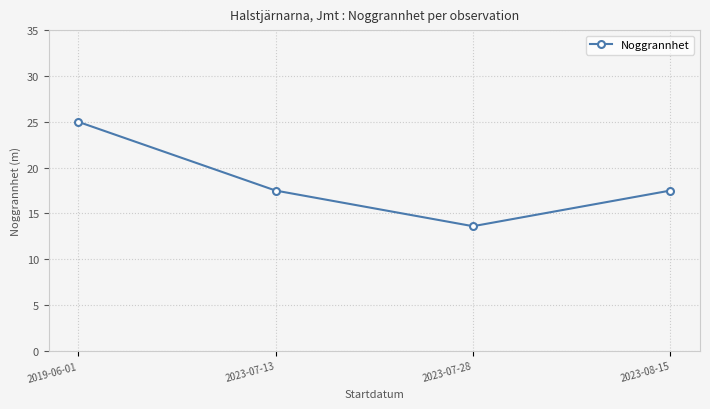

How many lines are shown in the chart?

1